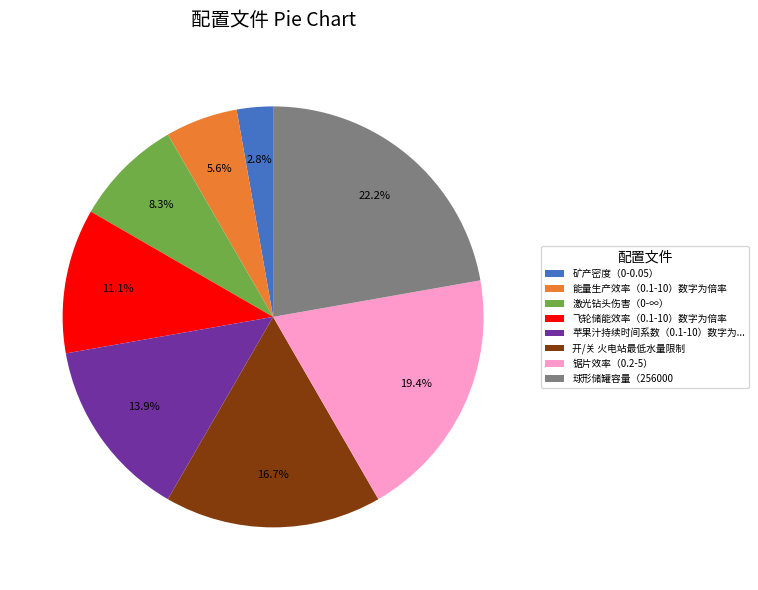

Does 矿产密度（0-0.05） represent more than half of the total?

No